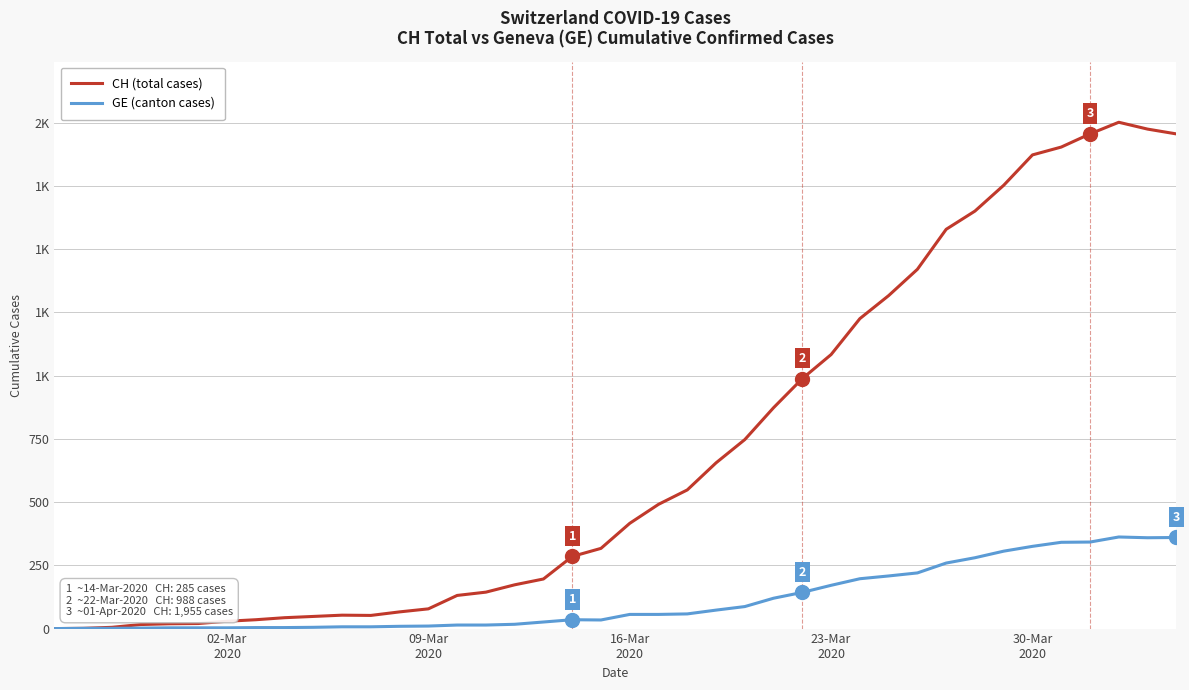

What are all the series names shown in the legend?

CH (total cases), GE (canton cases)